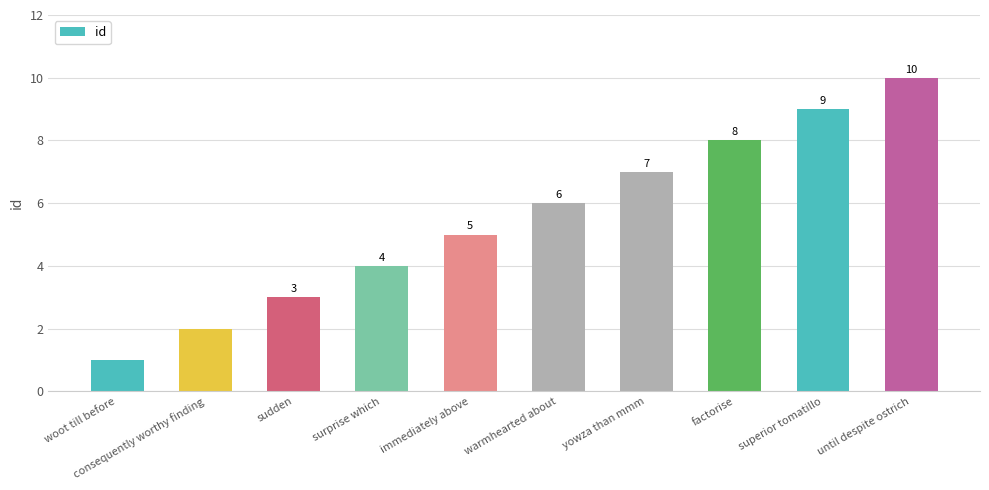

Is it true that the value at immediately above is 2?

False